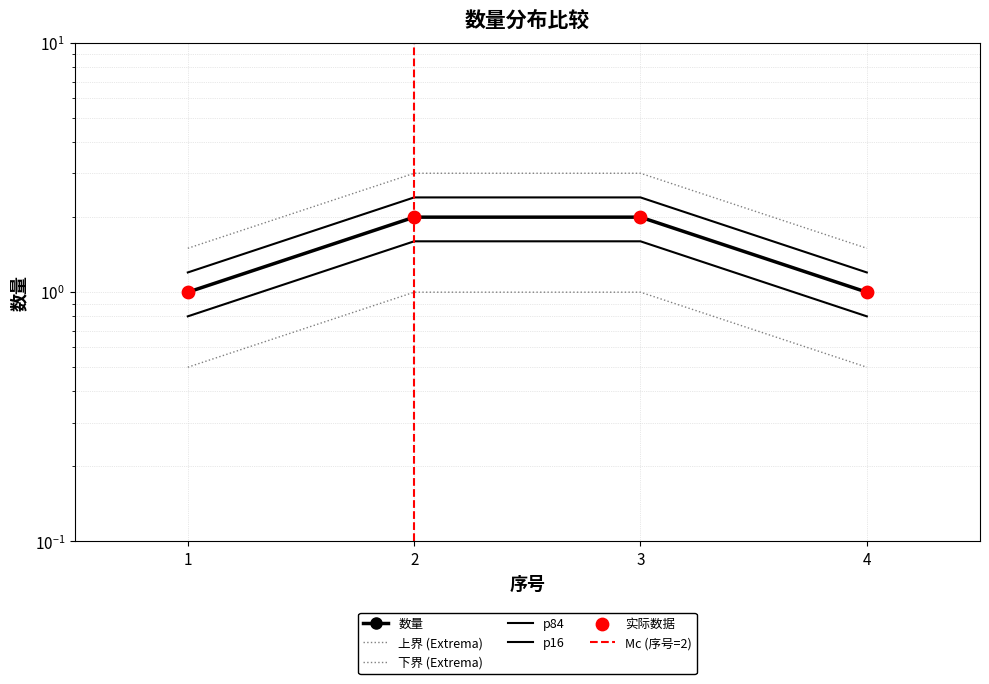

Approximately how many times larger is the value at 2 compared to 3?

1.0